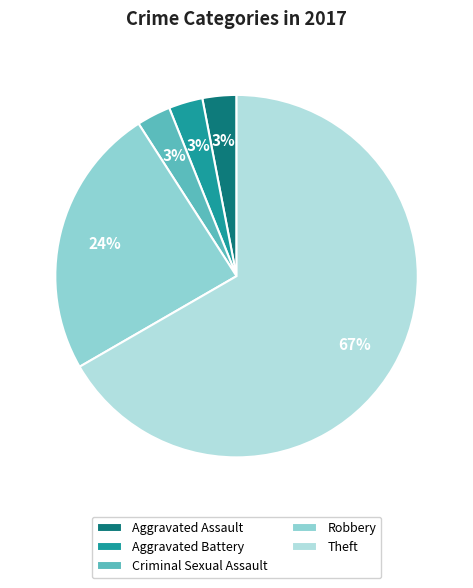

Count the number of slices in the pie.

5